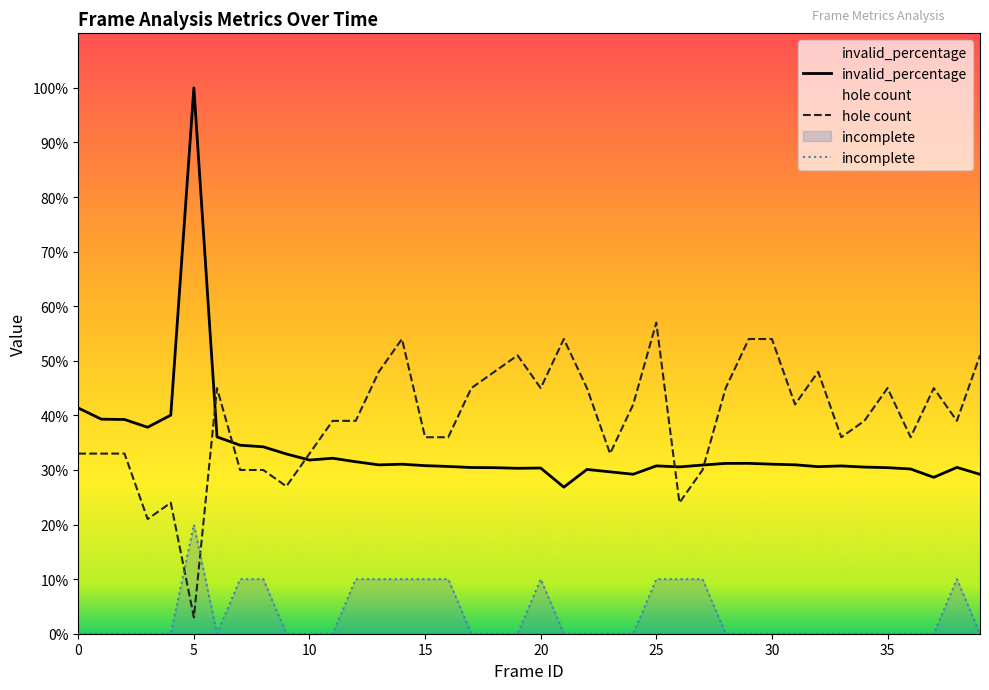

What is the label of the 18th point from the left?

17